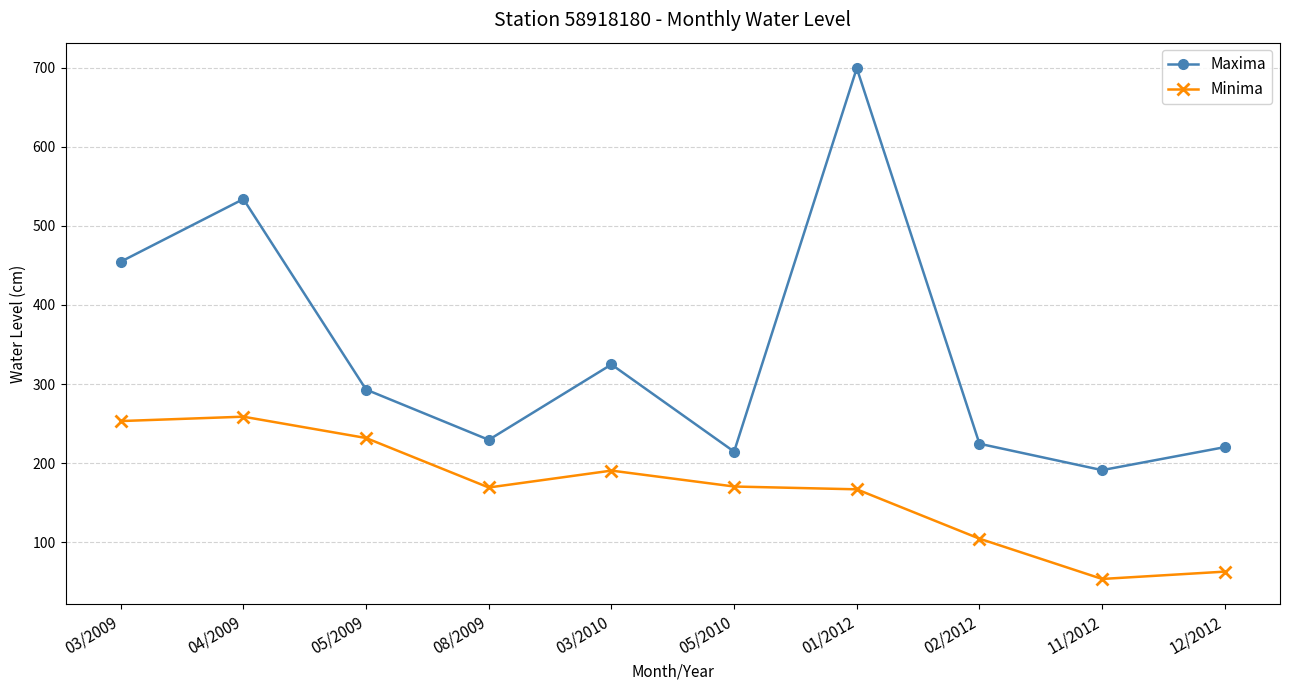

What is the sum of the Minima values at 01/2012 and 08/2009?

335.8